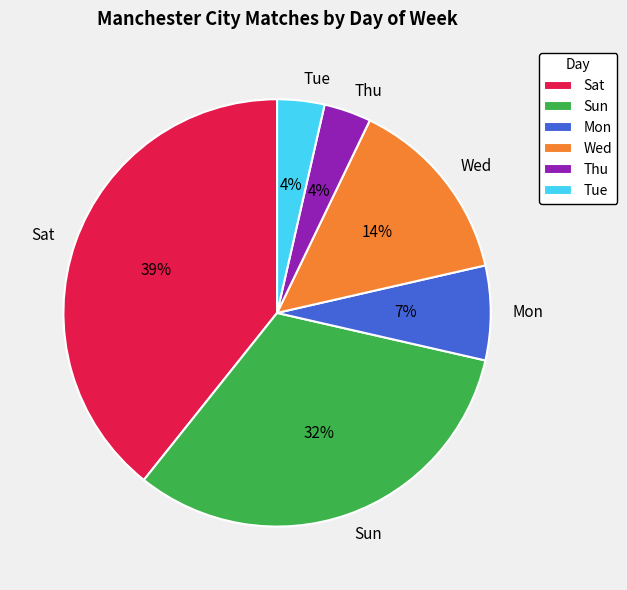

Which slice is the largest?

Sat